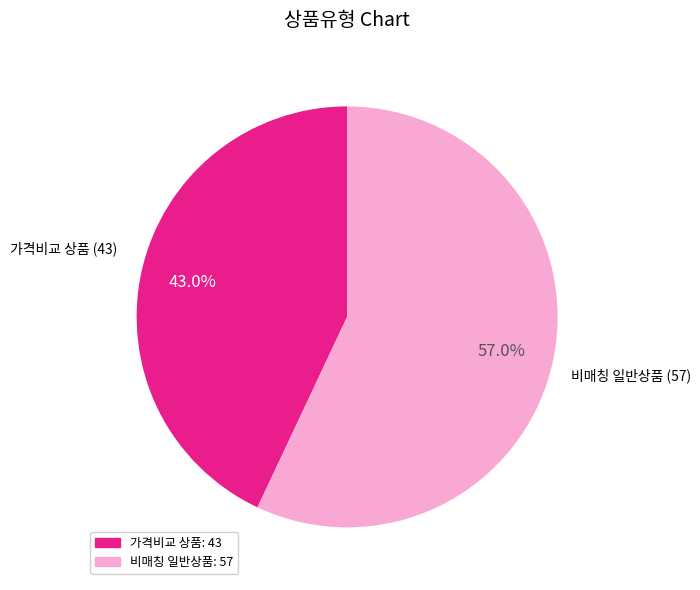

Between 가격비교 상품: 43 and 비매칭 일반상품: 57, which is larger?

비매칭 일반상품: 57